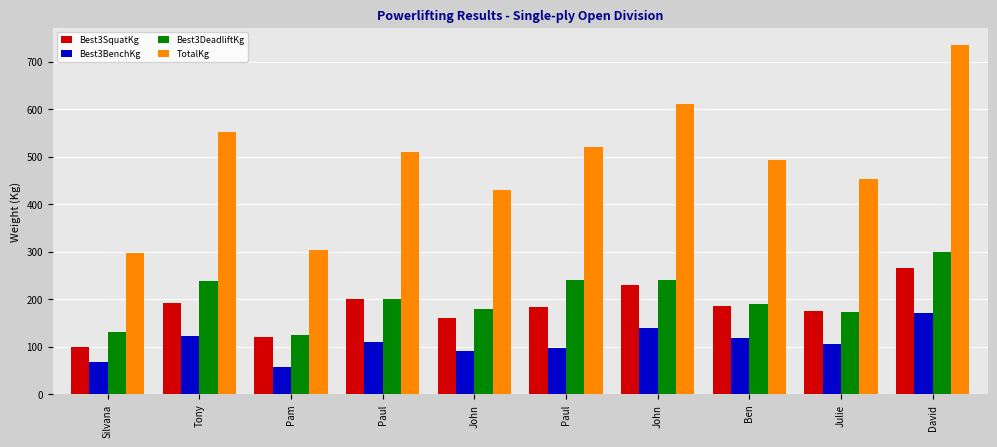

Reading left to right, extract all data points from this chart.

Best3SquatKg: 100.0	192.5	120.0	200.0	160.0	182.5	230.0	185.0	175.0	265.0
Best3BenchKg: 67.5	122.5	57.5	110.0	90.0	97.5	140.0	118.5	105.0	170.0
Best3DeadliftKg: 130.0	237.5	125.0	200.0	180.0	240.0	240.0	190.0	172.5	300.0
TotalKg: 297.5	552.5	302.5	510.0	430.0	520.0	610.0	493.5	452.5	735.0